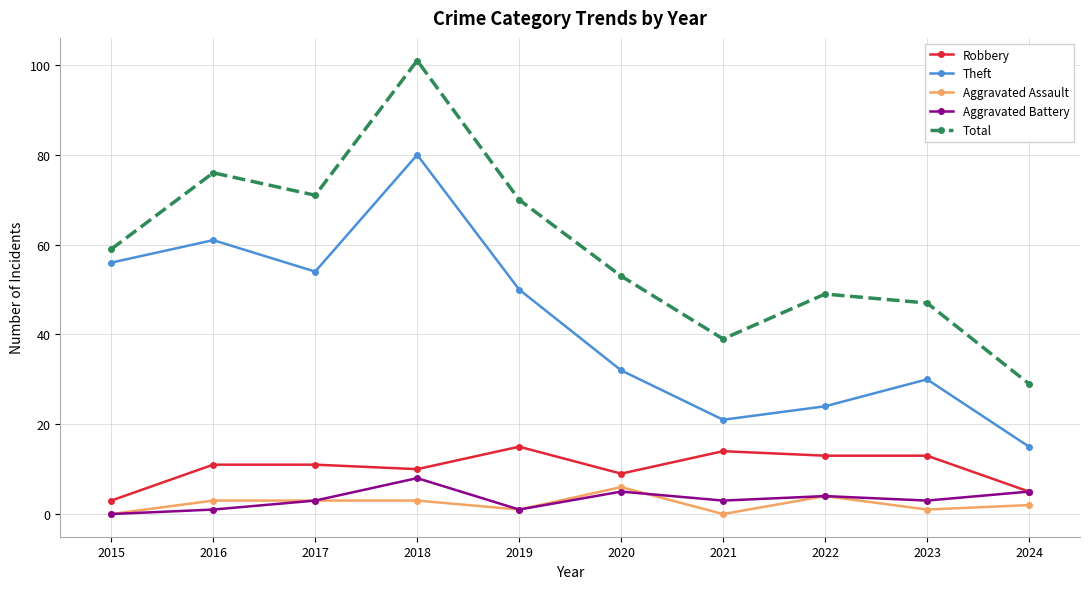

True or false: Aggravated Battery and Total intersect in this chart.

False